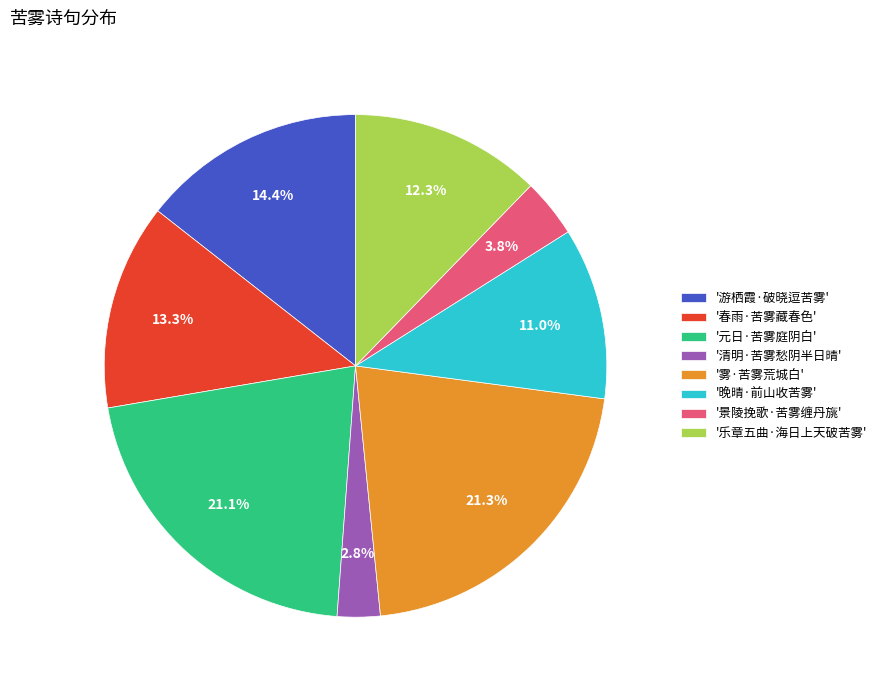

Which has a higher value, '雾·苦雾荒城白' or '晚晴·前山收苦雾'?

'雾·苦雾荒城白'